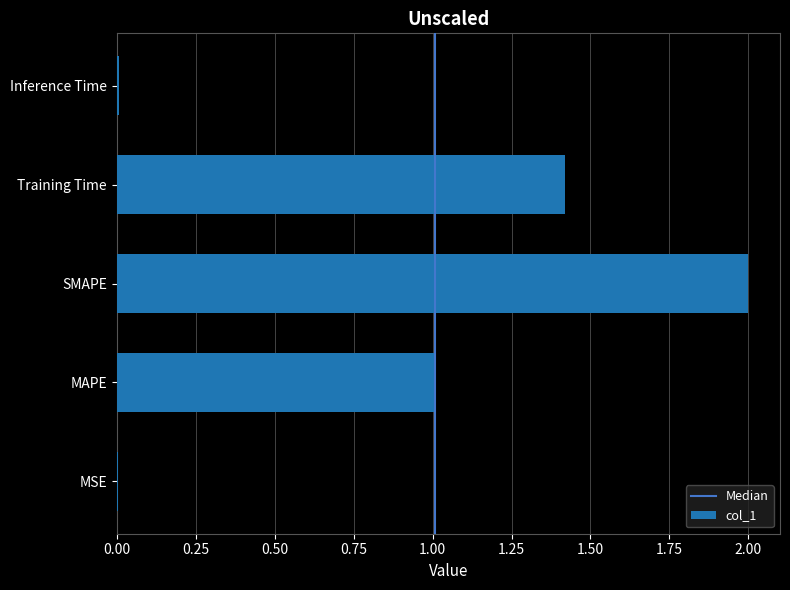

Is it true that the value at Inference Time is 0.0?

True